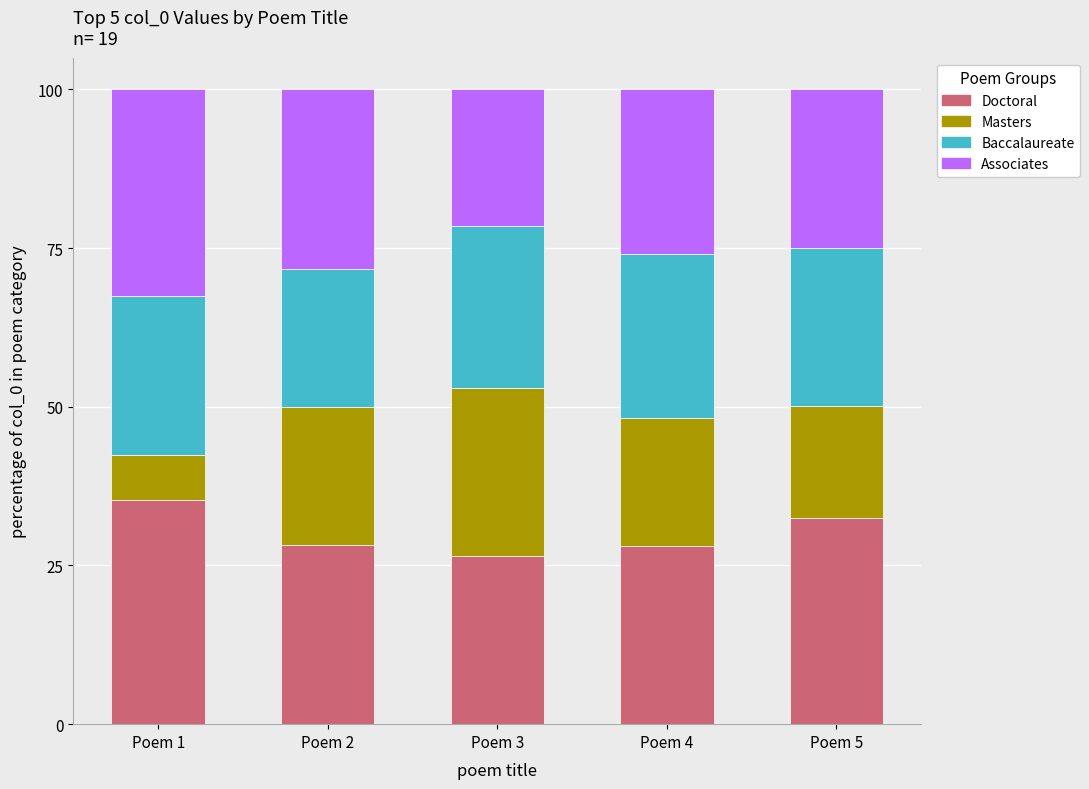

What is the lowest value of the Doctoral series?

26.5